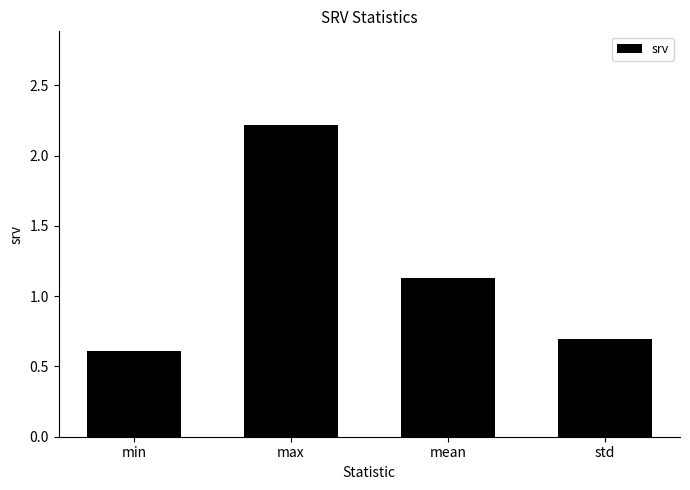

Where does the data first go above 1?

max